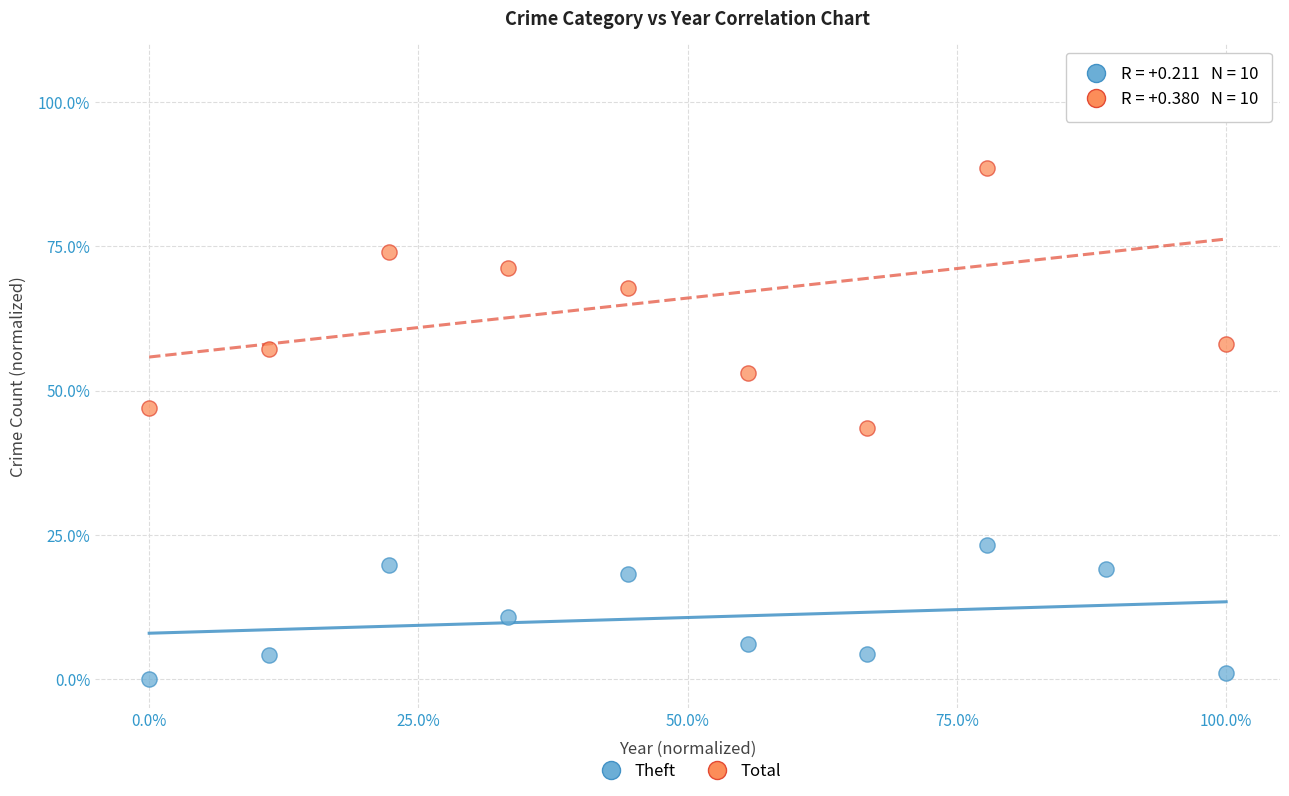

Which series reaches the minimum Y coordinate?

Theft